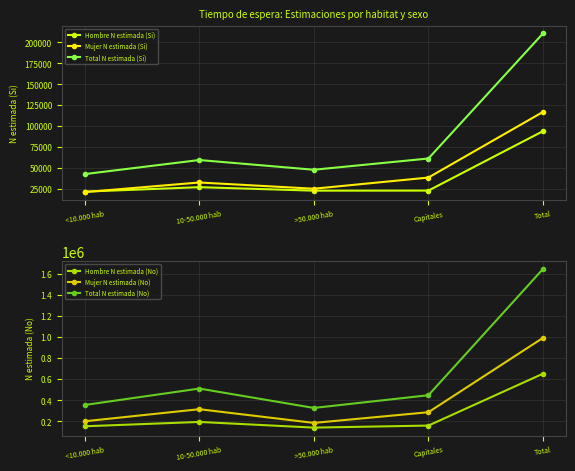

The value of Hombre N estimada (No) at 10-50.000 hab is 195336. True or false?

True